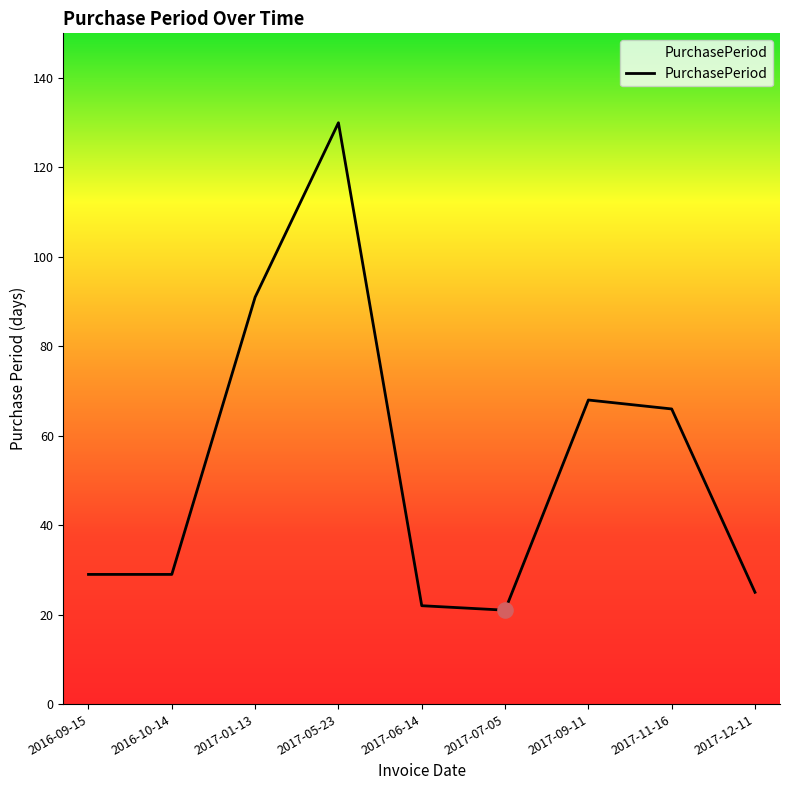

What is the change in value from 2016-09-15 to 2017-07-05?

-8